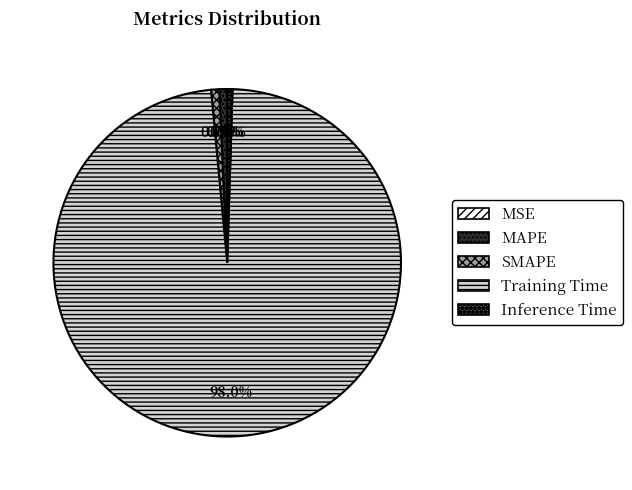

What is the majority slice?

Training Time